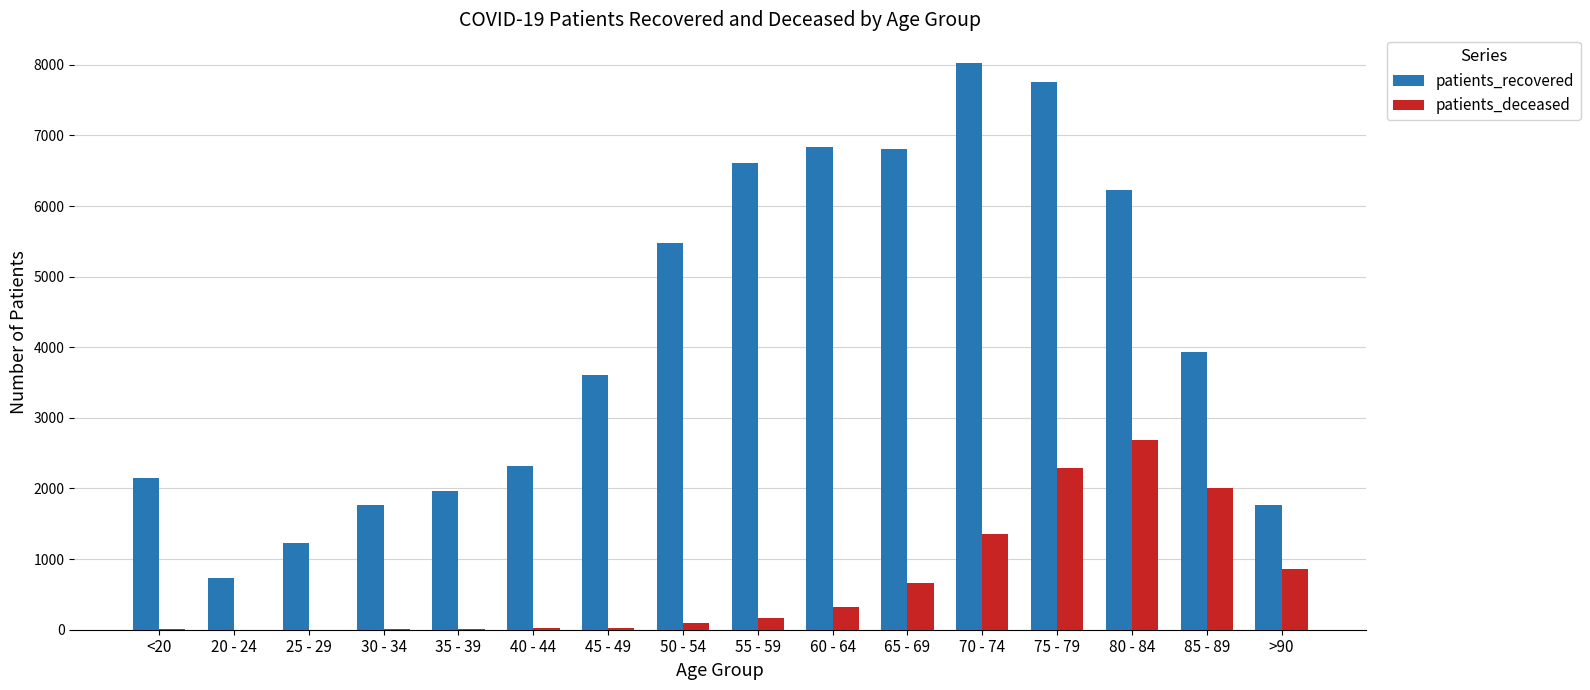

Does the chart contain stacked bars?

No